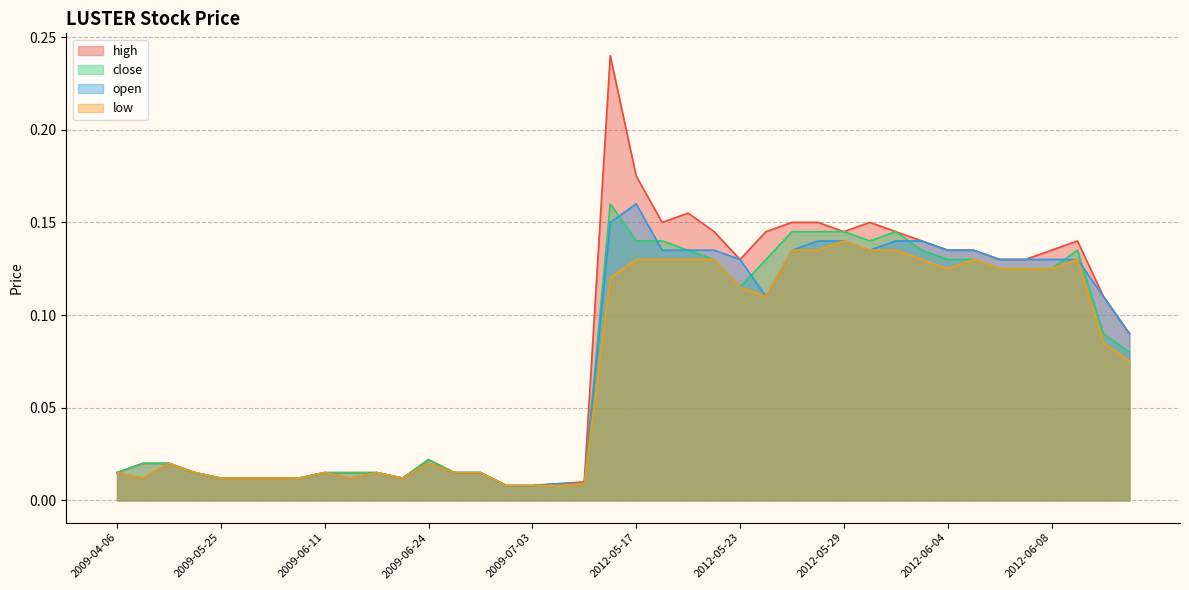

Is the value of open at 2009-07-07 greater than the value of close at 2009-05-08?

No